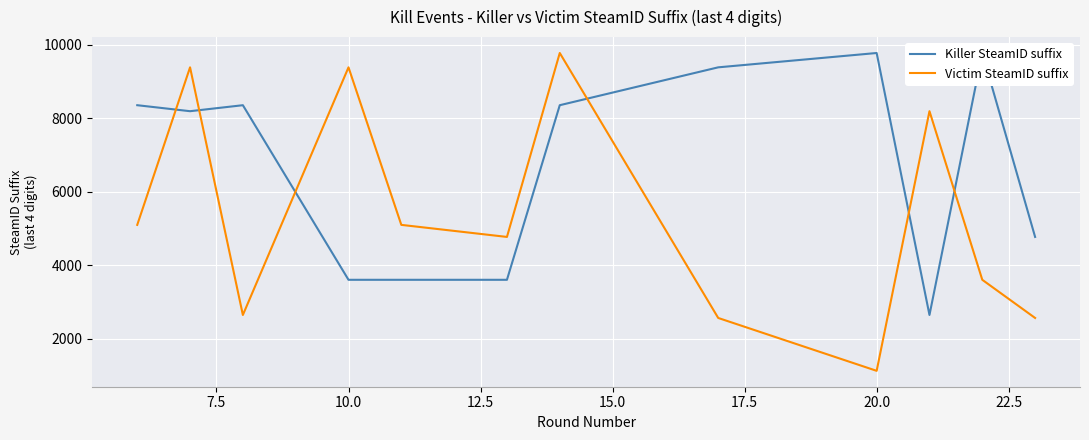

Is it true that Victim SteamID suffix equals 9380 at 10.0?

True